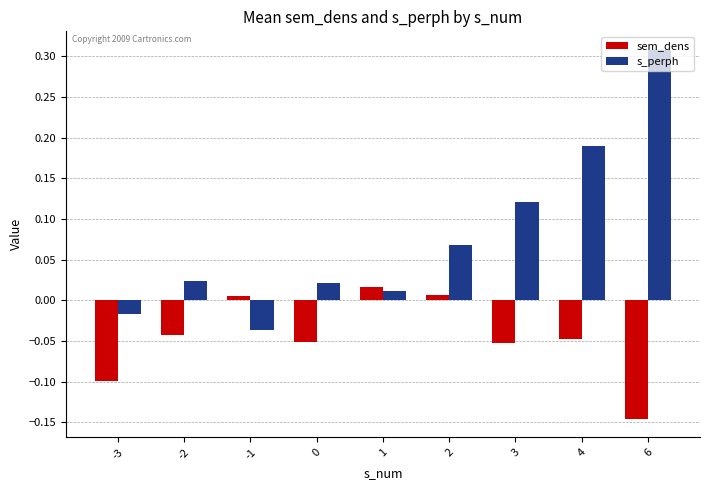

Rank the series by their average value, from highest to lowest.

s_perph, sem_dens